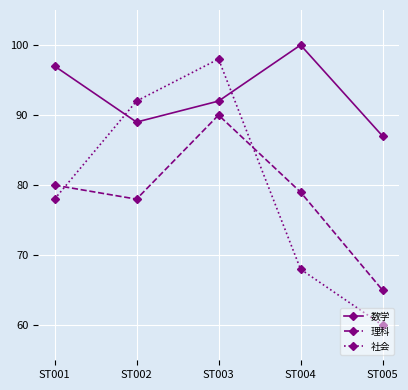

Which series has the widest spread of values?

社会